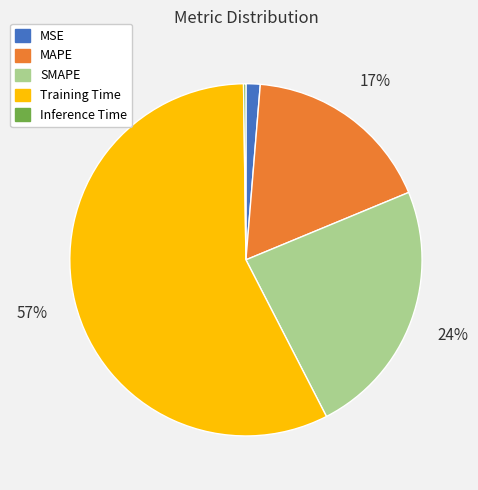

True or false: MSE accounts for 1% of the total.

True